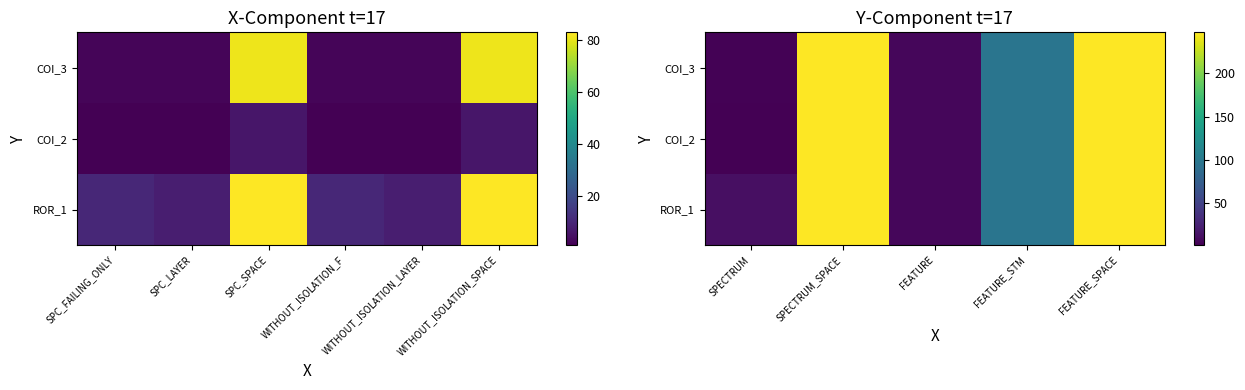

How many data points does each series have?

5